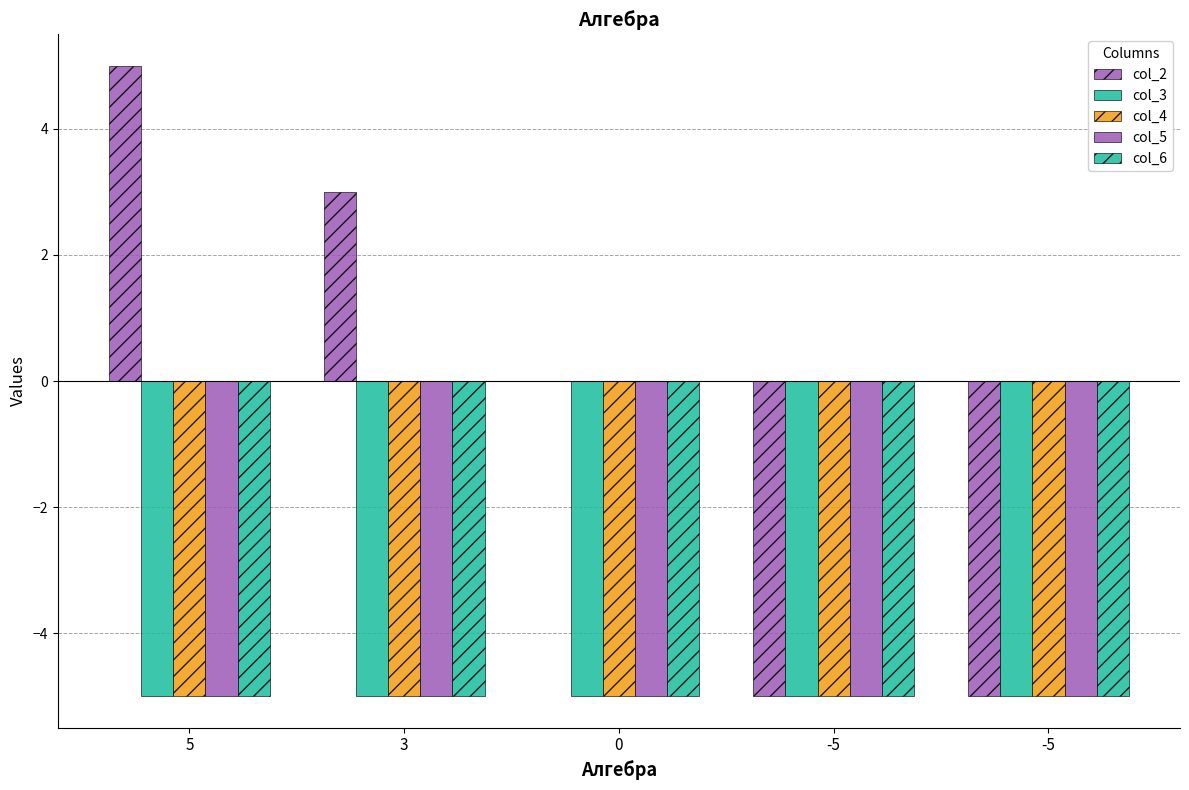

Is the value of col_4 at -5 greater than the value of col_2 at 5?

No